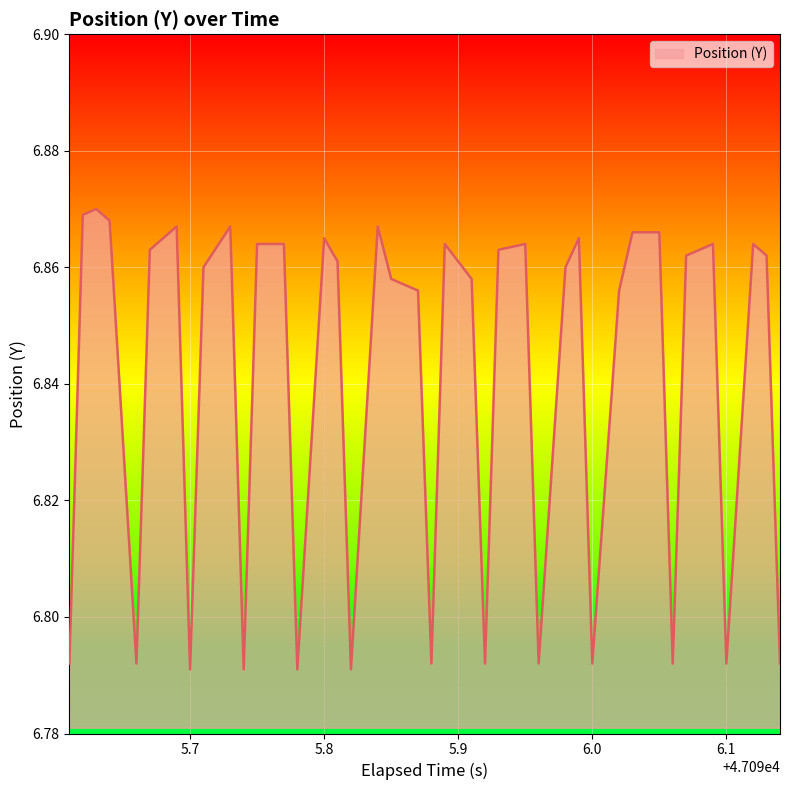

What is the difference between the maximum and minimum values?

0.1